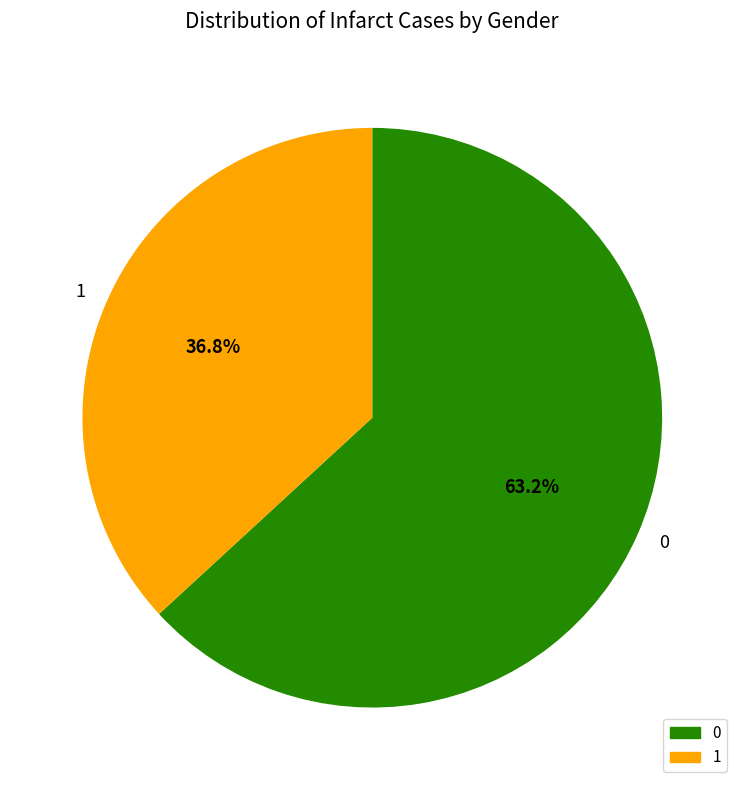

Rank the categories by value from highest to lowest.

0, 1